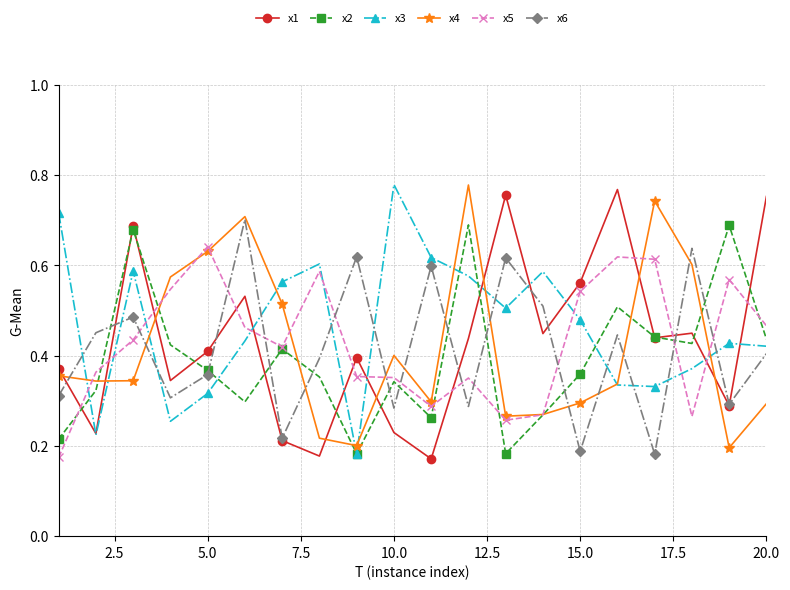

True or false: x6 has more than 0 points higher than both neighbors.

True